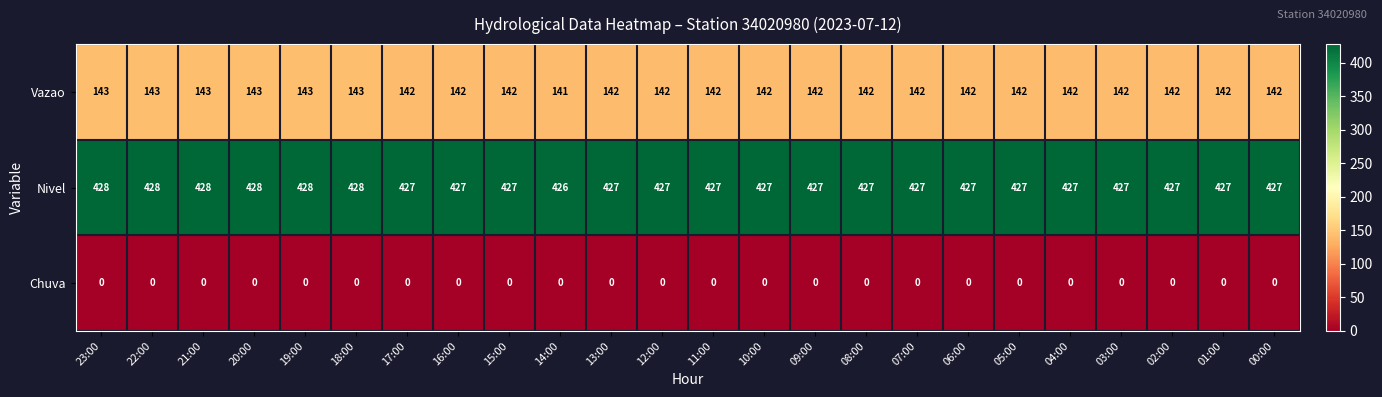

How many Vazao values are between 142 and 143?

23